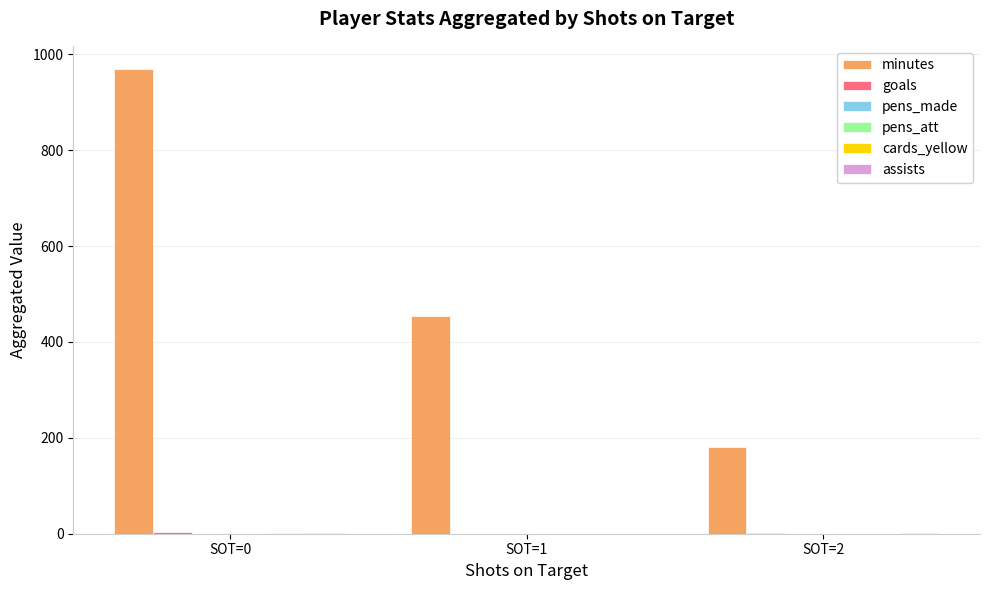

Which series has the widest spread of values?

minutes